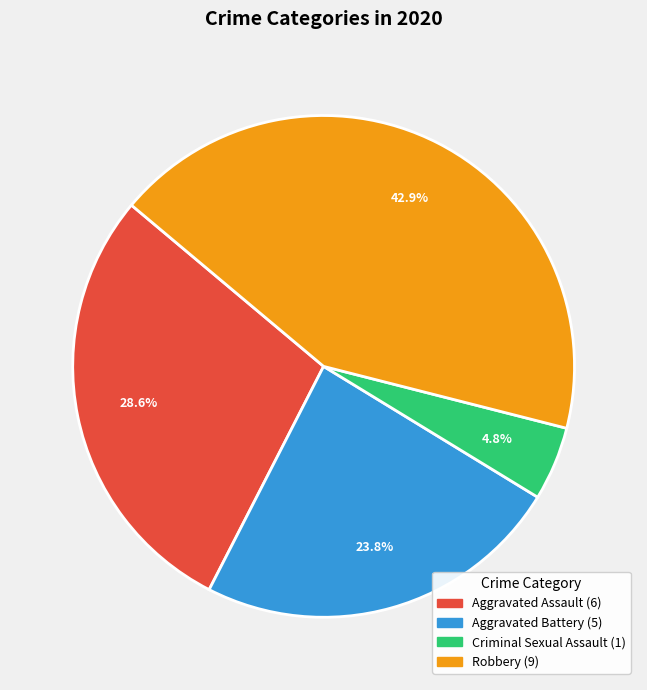

To the nearest percent, what is the average slice percentage?

25%